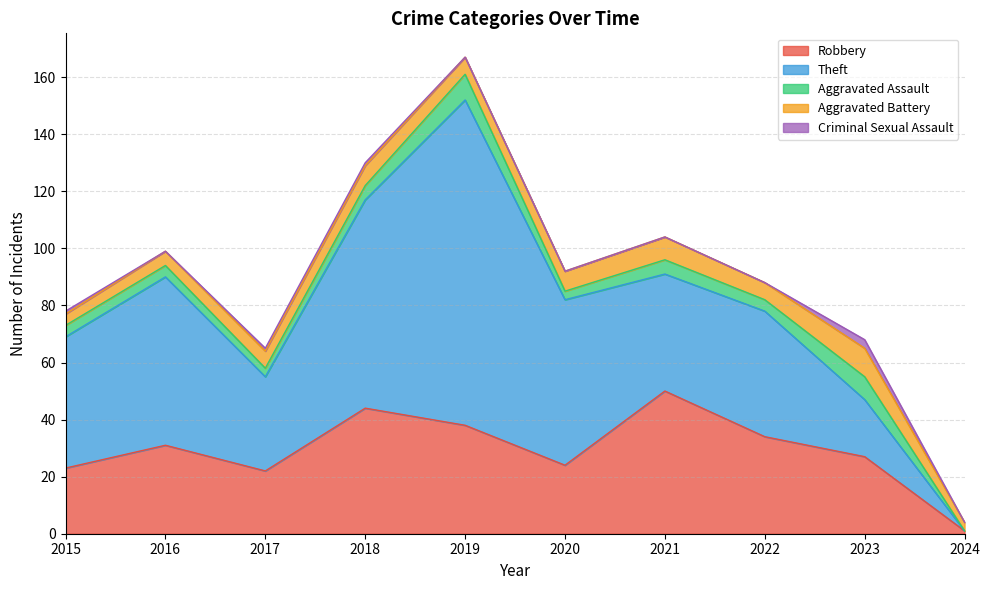

Does the chart have visible grid lines?

Yes